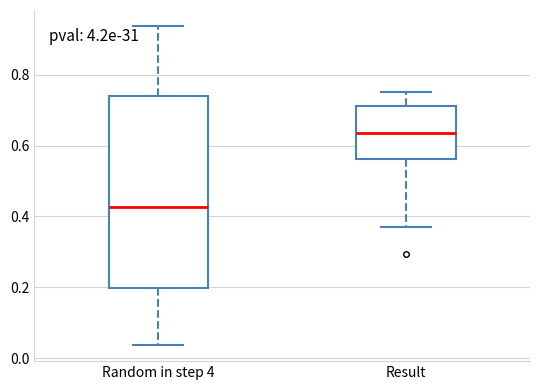

Where does the lower whisker of the box for Result end on the y-axis? The values are not printed on the chart, so give them approximately, as read against the axis.

0.38